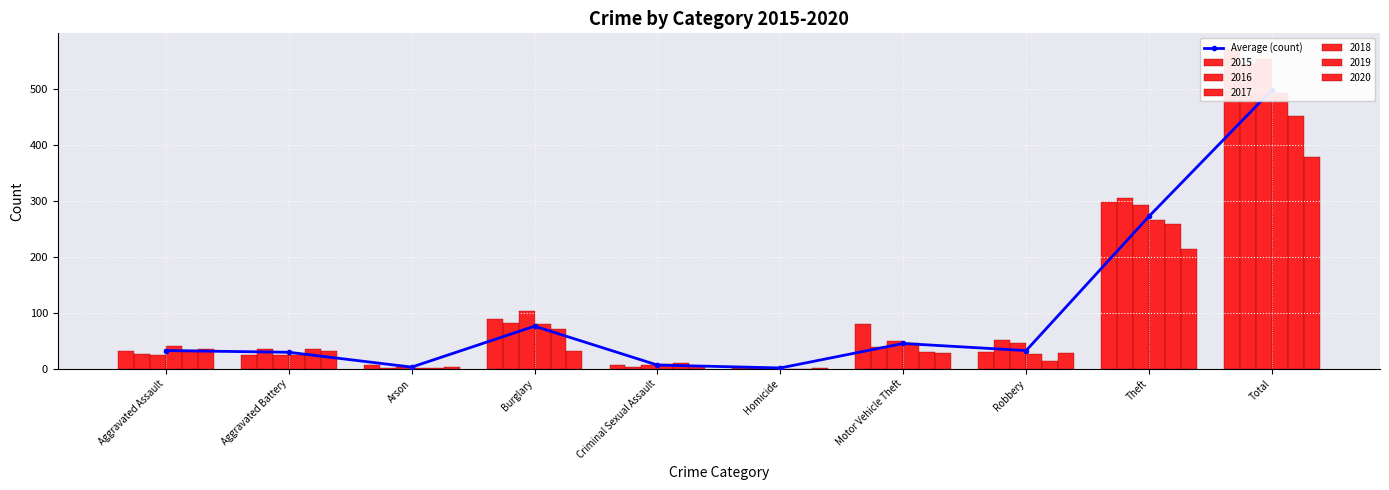

Does the chart contain any negative values?

No